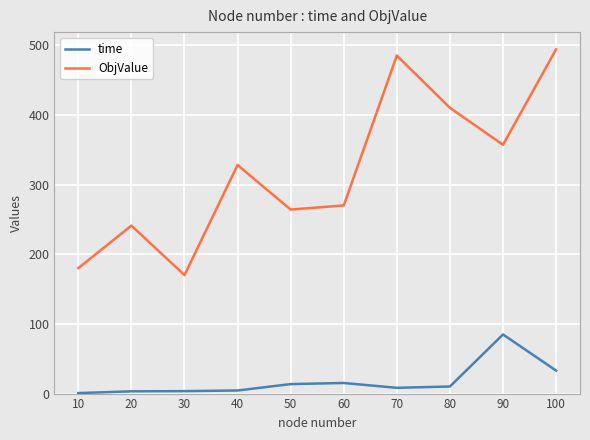

What is the difference between the time values at 50 and 40?

9.2